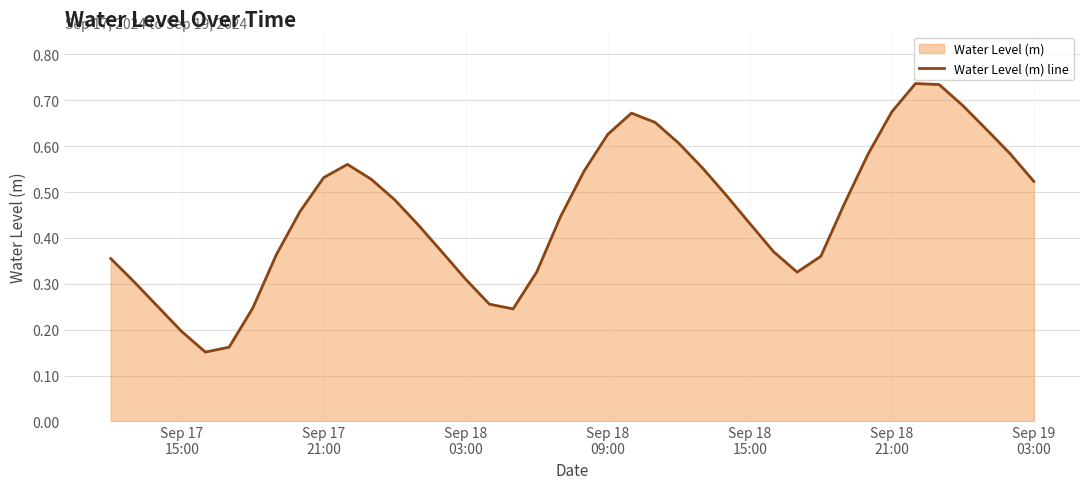

How many lines are shown in the chart?

1